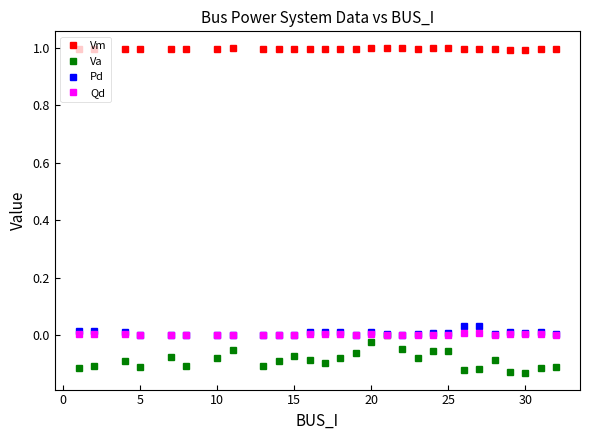

True or false: Vm and Pd intersect in this chart.

False